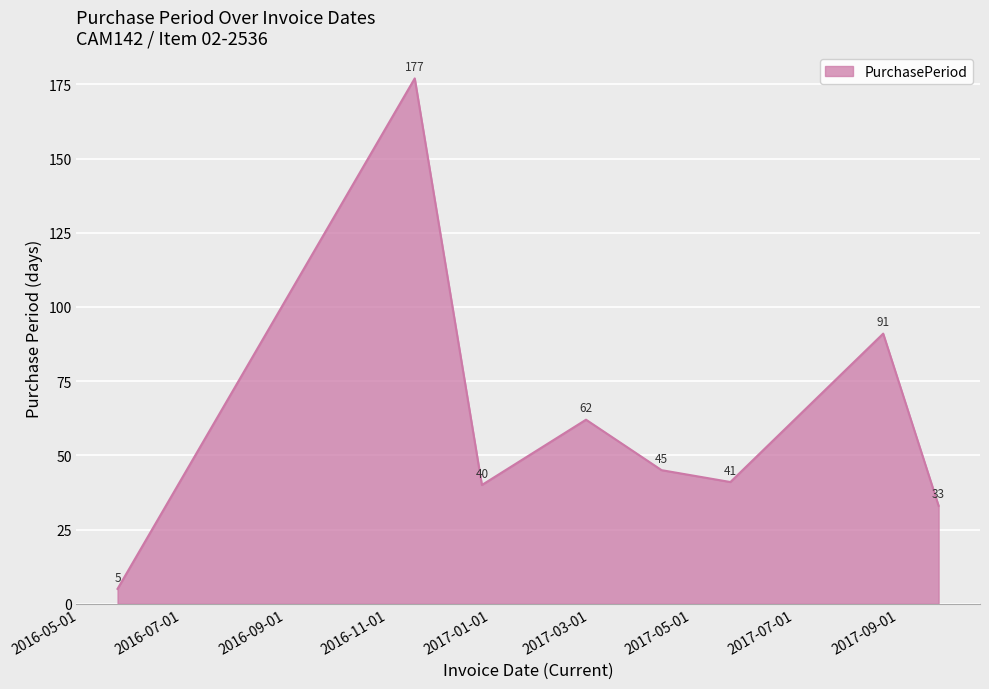

How many interior local valleys (lower than both neighbors) does the data have?

2